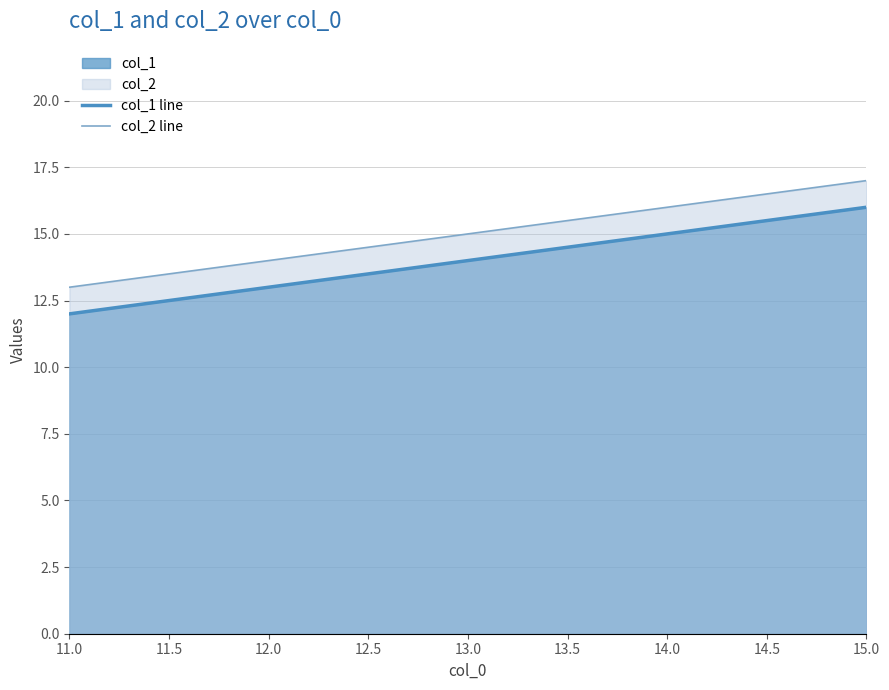

What is the average value of the col_2 line series?

15